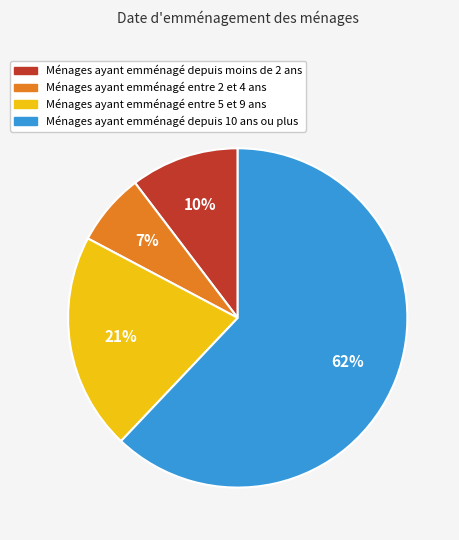

Is it true that Ménages ayant emménagé entre 5 et 9 ans is 34% of the pie?

False